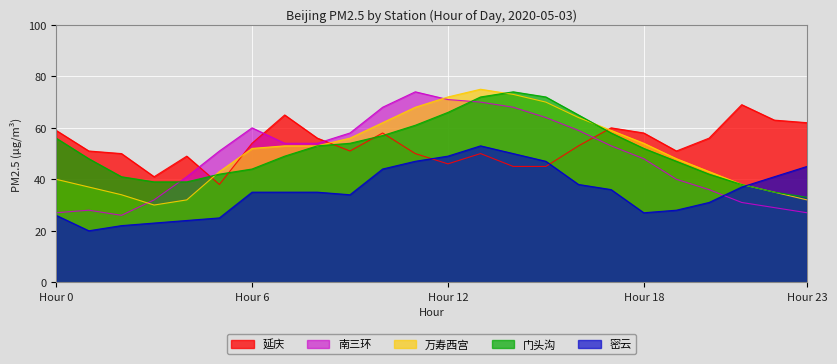

How many lines are shown in the chart?

5